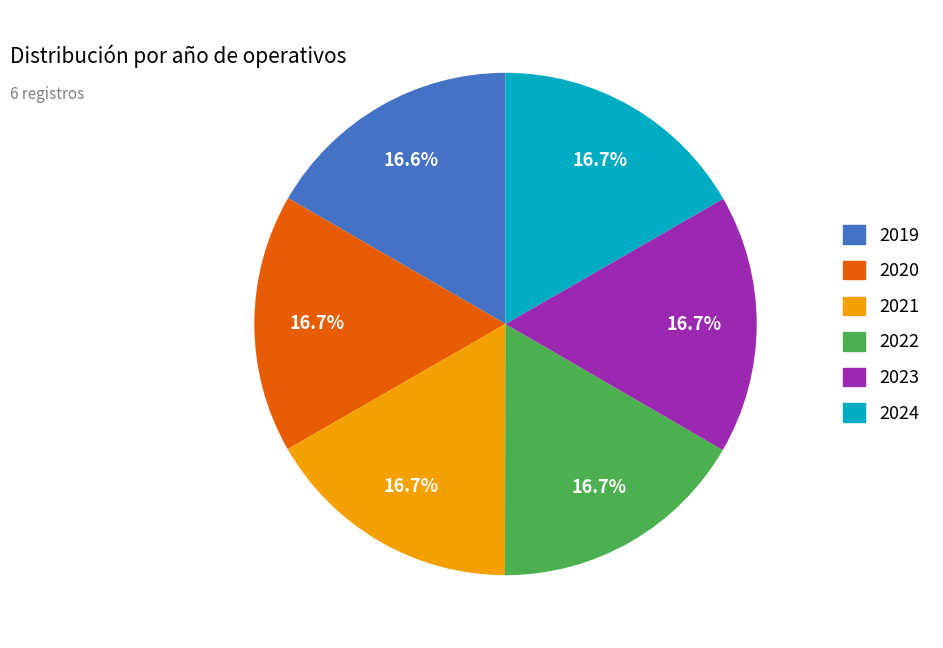

Is there any slice that represents more than half of the pie?

No